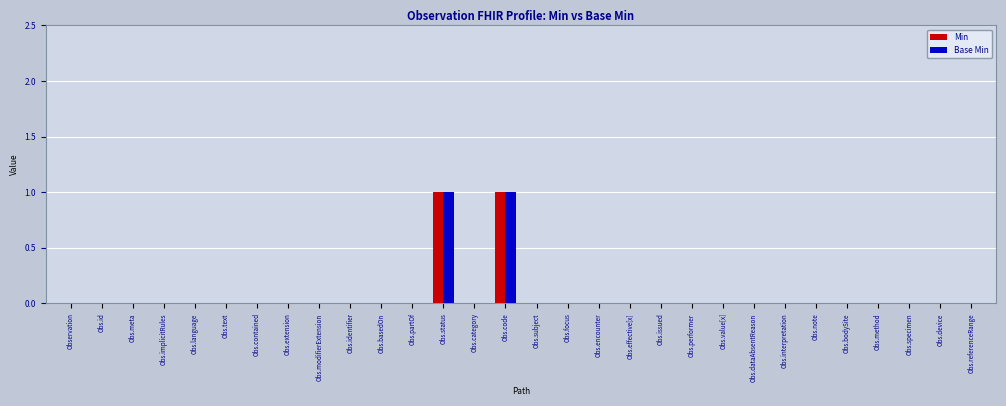

Is it true that Base Min equals 0 at Obs.id?

True